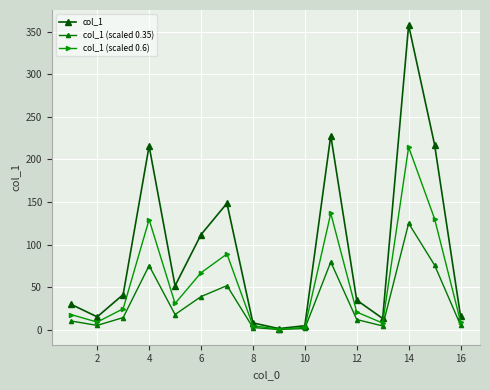

Rank the series by their maximum value, from lowest to highest.

col_1 (scaled 0.35), col_1 (scaled 0.6), col_1